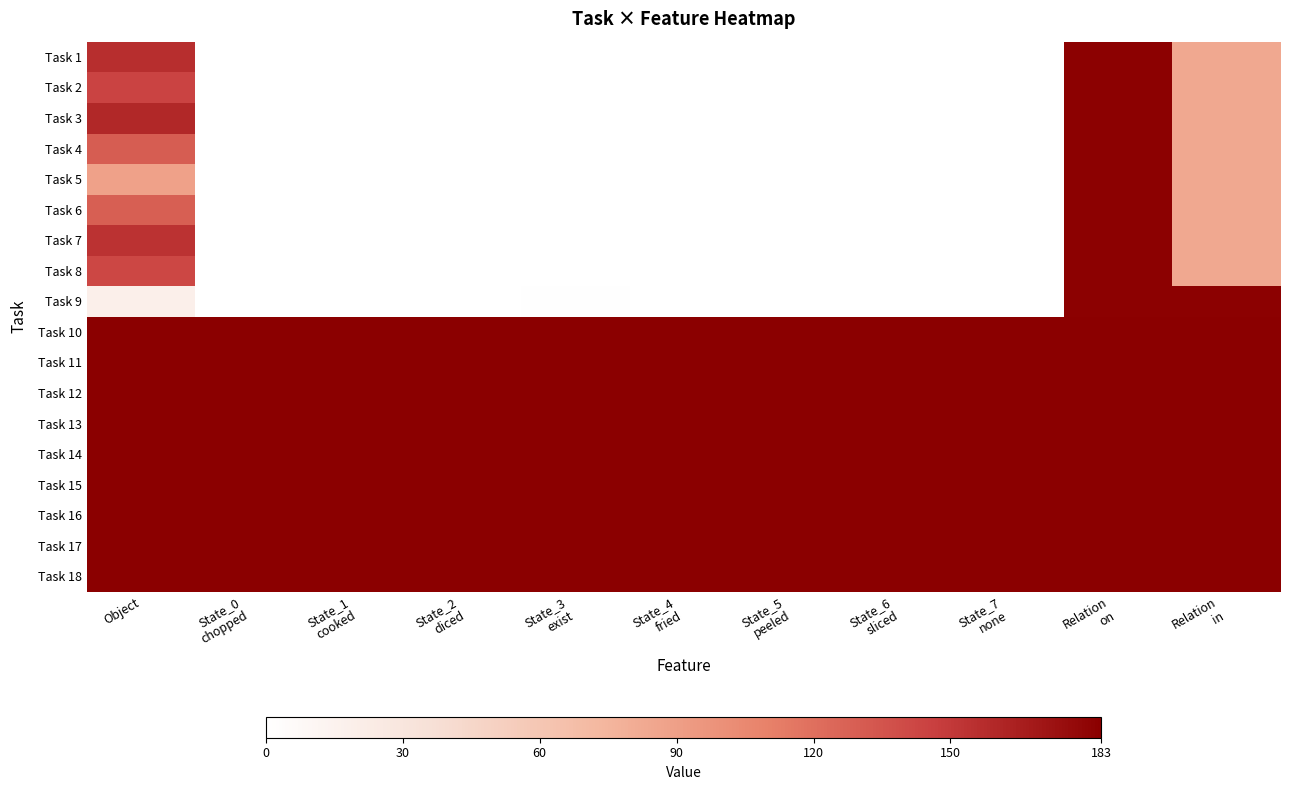

What is the spread (max minus min) of values at Relation
in?

99